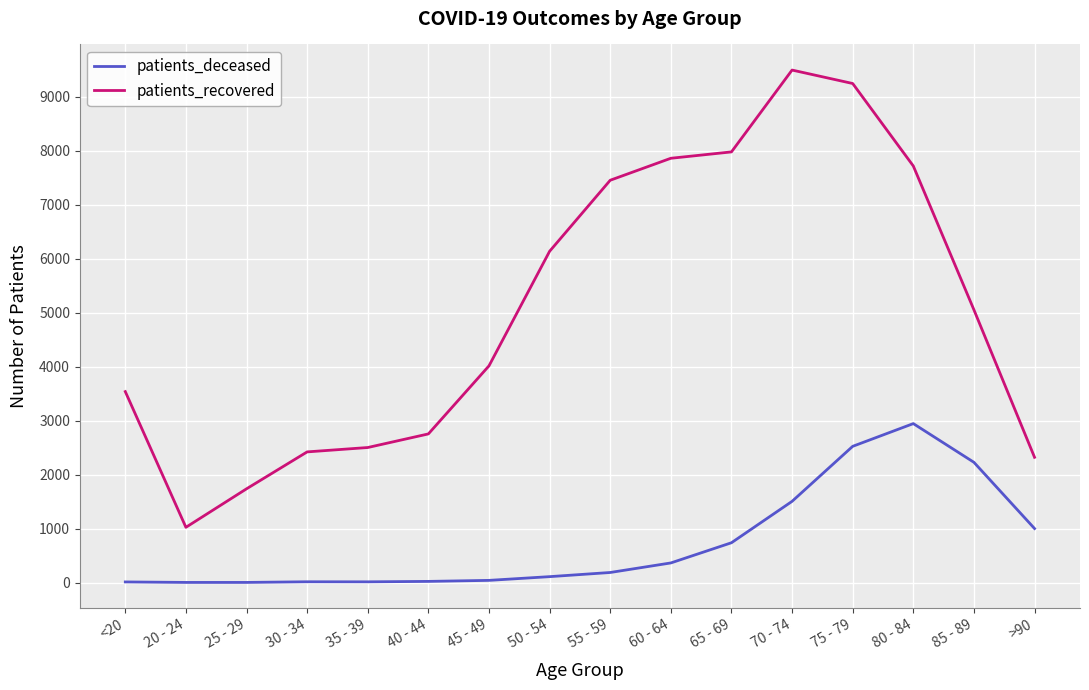

The patients_deceased series shows 3 at 25 - 29. True or false?

True